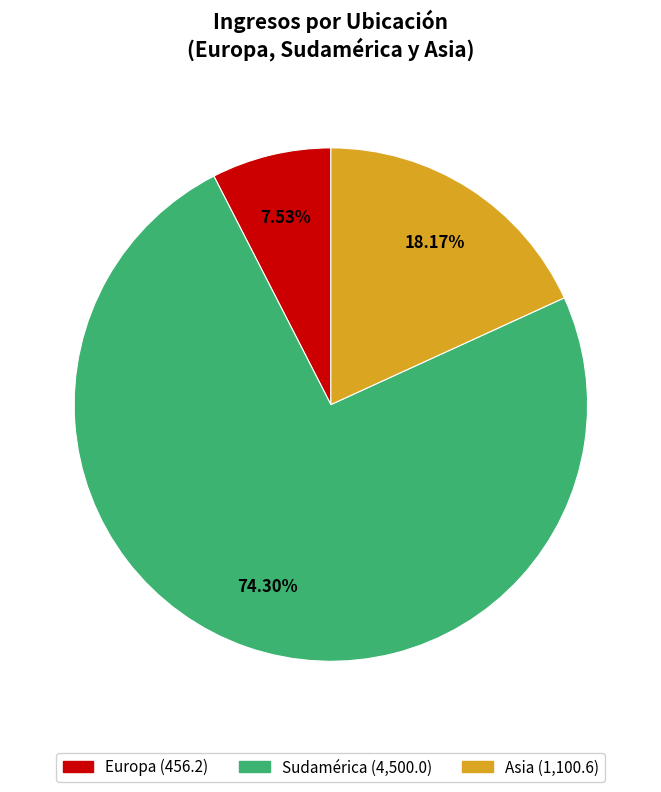

What percentage is NOT represented by Europa?

92.5%